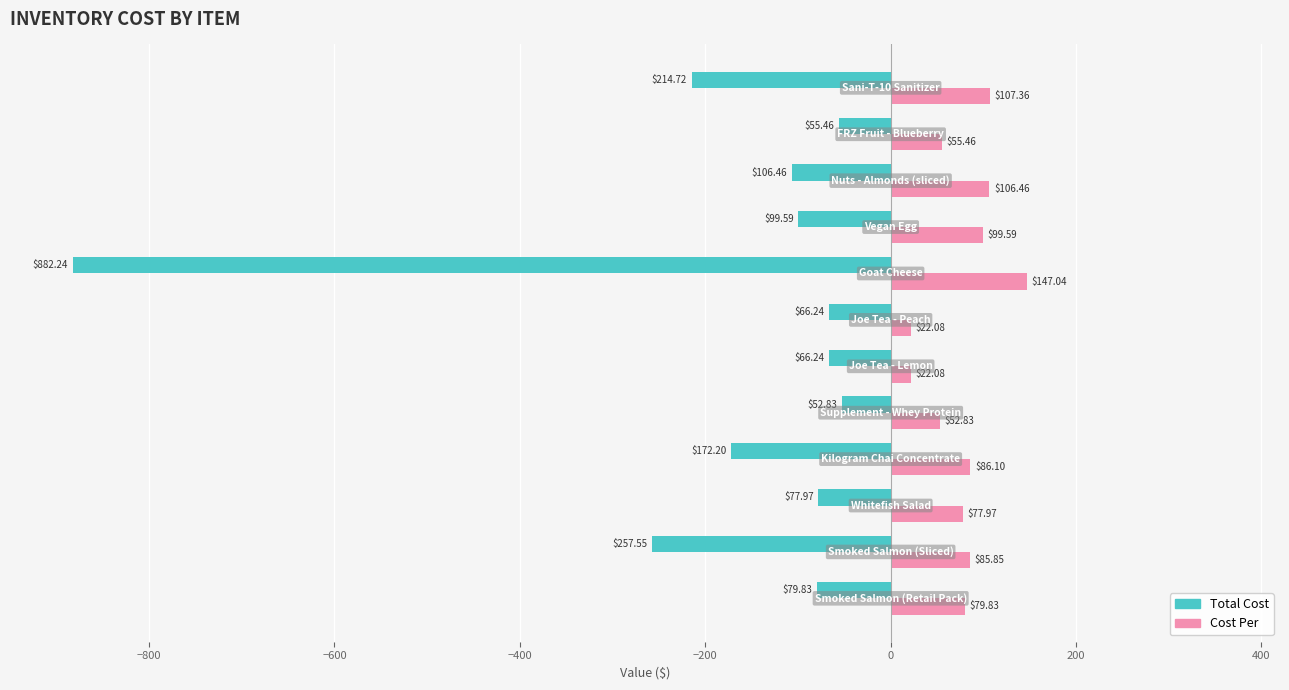

List the series in order of their overall mean, highest first.

Cost Per, Total Cost